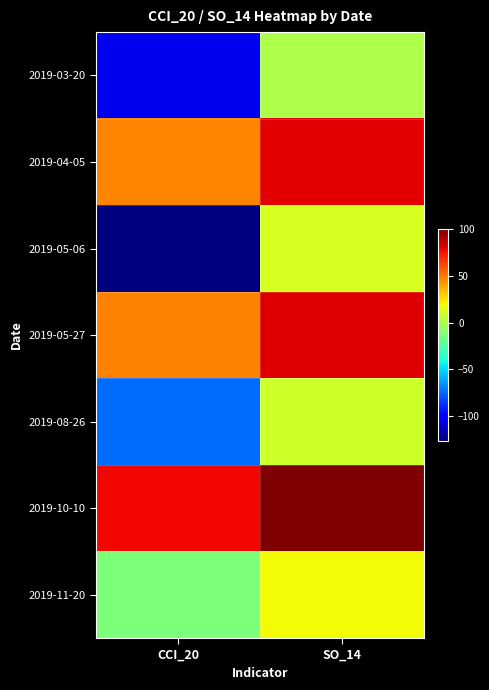

What is the greatest value displayed?

100.0